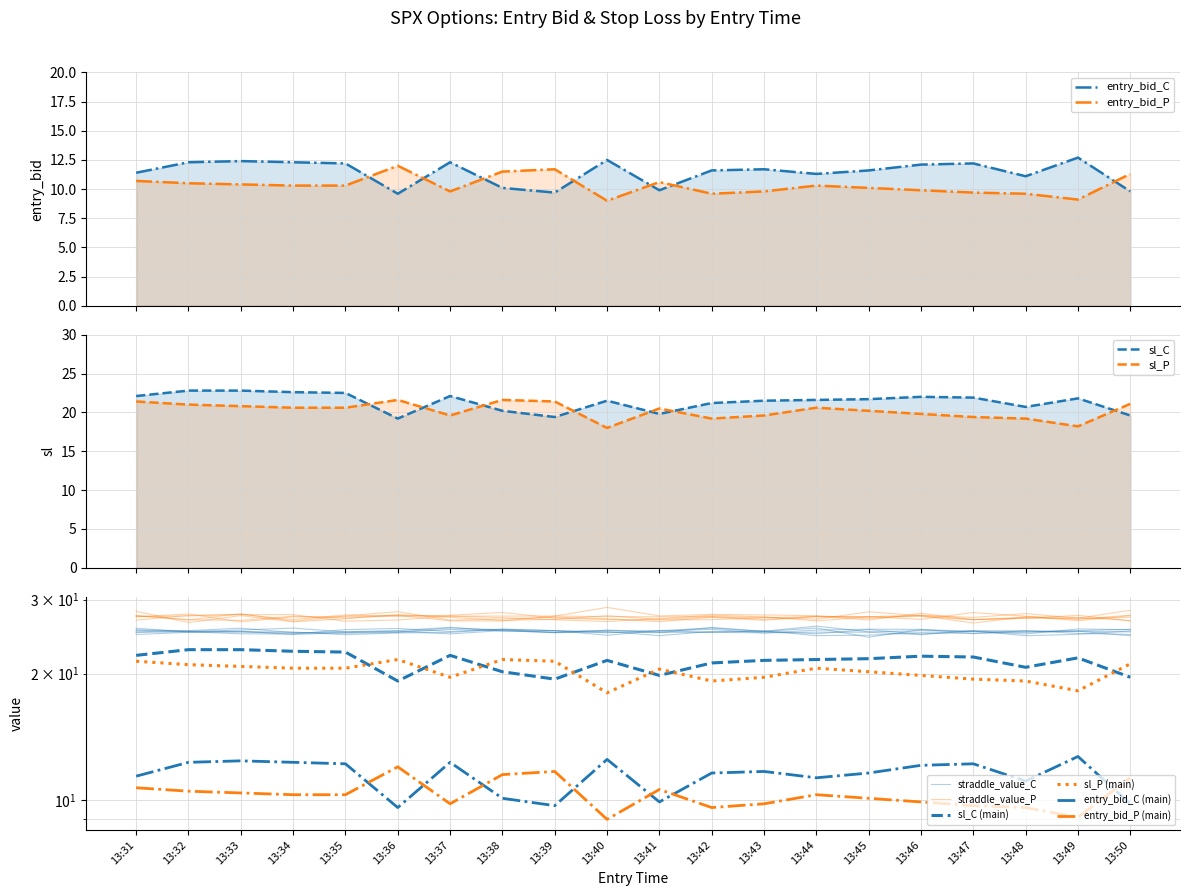

At which category is the sum across all series the highest?

13:32